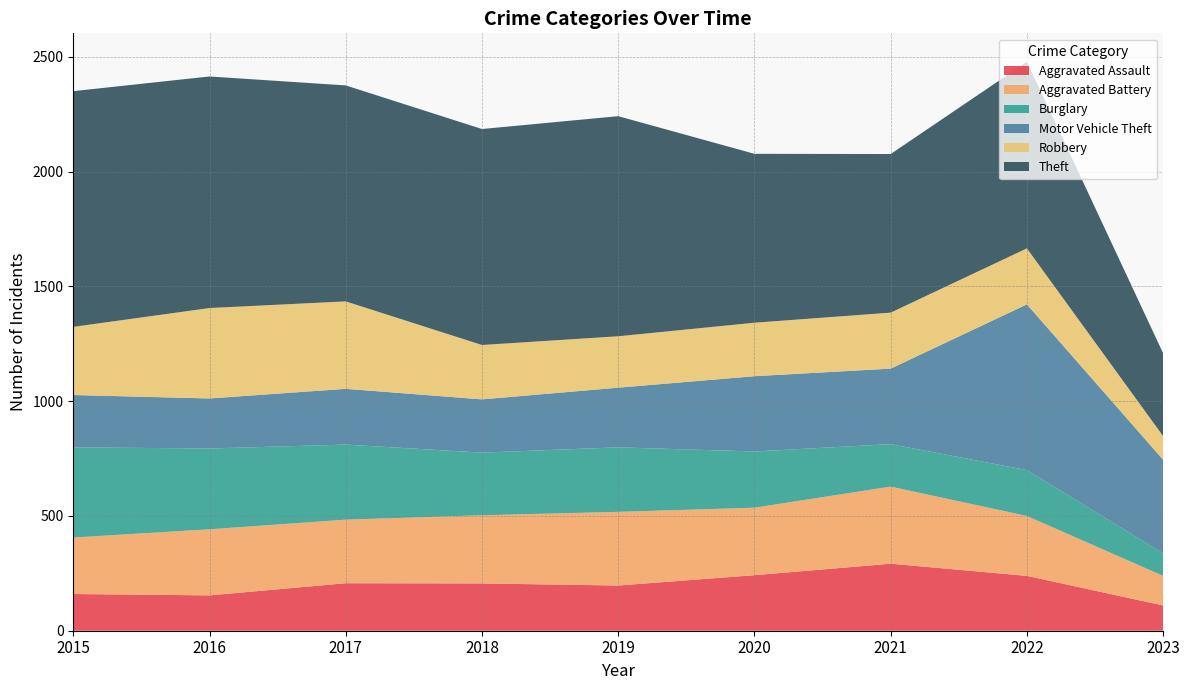

Reading left to right, what are all the values shown in this chart?

Aggravated Assault: 2015=160	2016=154	2017=207	2018=206	2019=197	2020=242	2021=292	2022=239	2023=110
Aggravated Battery: 2015=246	2016=288	2017=277	2018=297	2019=321	2020=294	2021=336	2022=261	2023=129
Burglary: 2015=393	2016=352	2017=327	2018=273	2019=281	2020=245	2021=185	2022=200	2023=98
Motor Vehicle Theft: 2015=228	2016=218	2017=243	2018=232	2019=260	2020=328	2021=329	2022=722	2023=408
Robbery: 2015=297	2016=394	2017=381	2018=237	2019=224	2020=233	2021=244	2022=244	2023=103
Theft: 2015=1027	2016=1009	2017=941	2018=941	2019=959	2020=736	2021=691	2022=813	2023=361